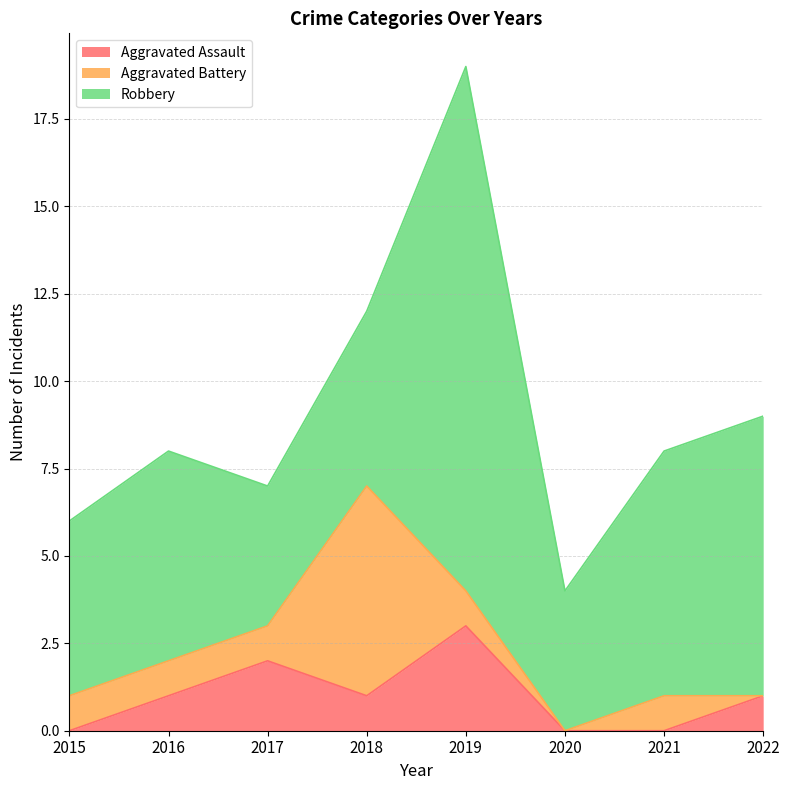

Which series has the largest range (max minus min)?

Robbery